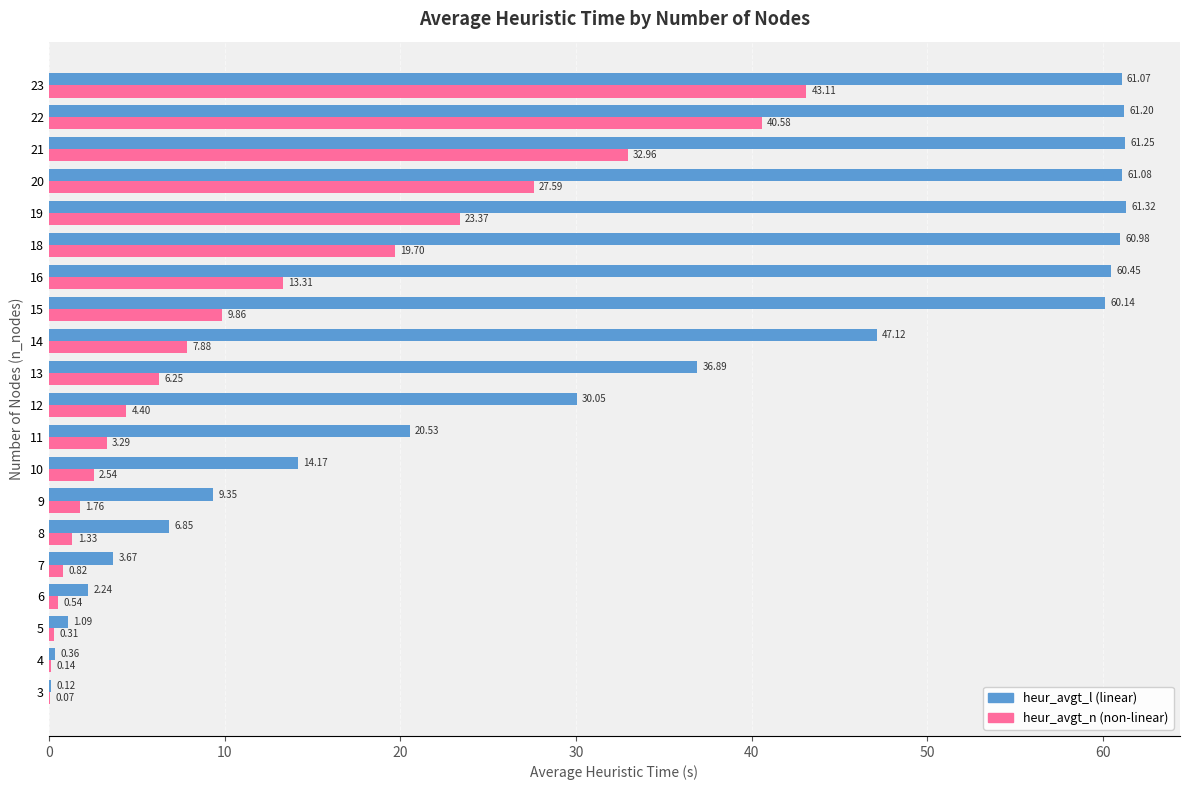

What is the difference between the heur_avgt_n (non-linear) values at 15 and 13?

3.6